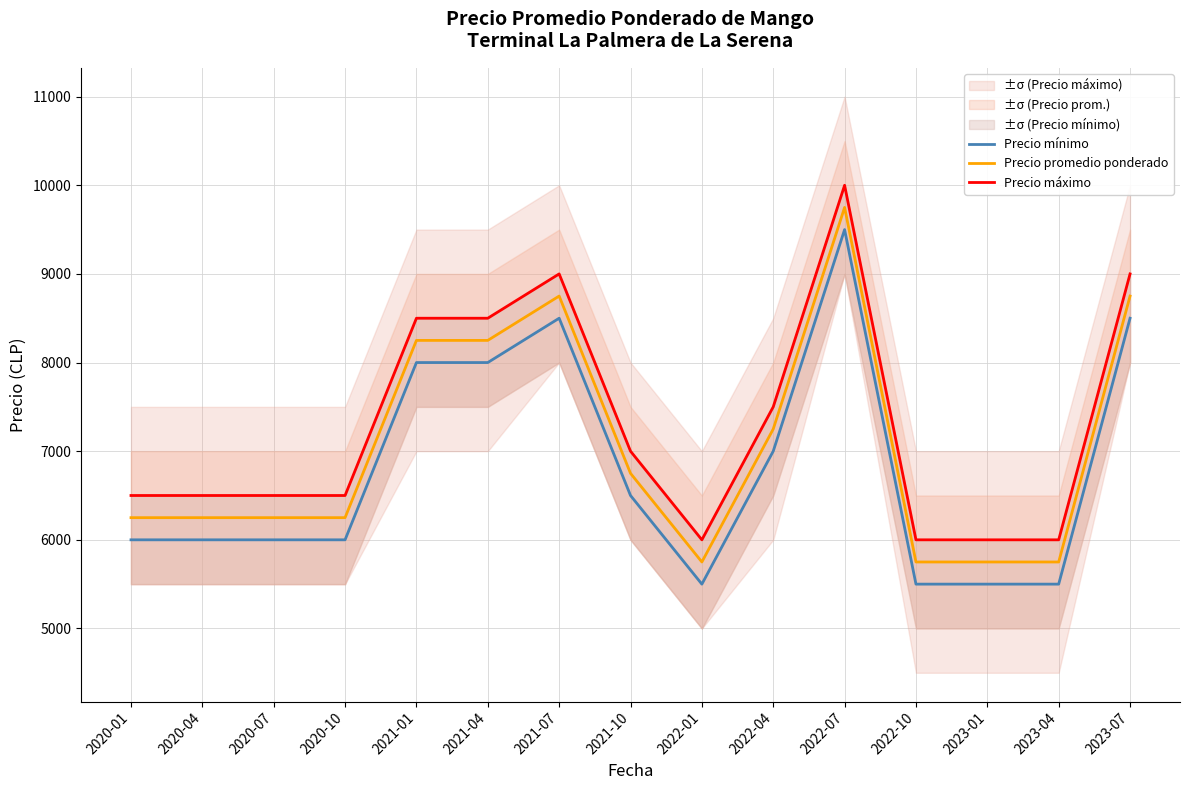

Count the number of categories in the chart.

15